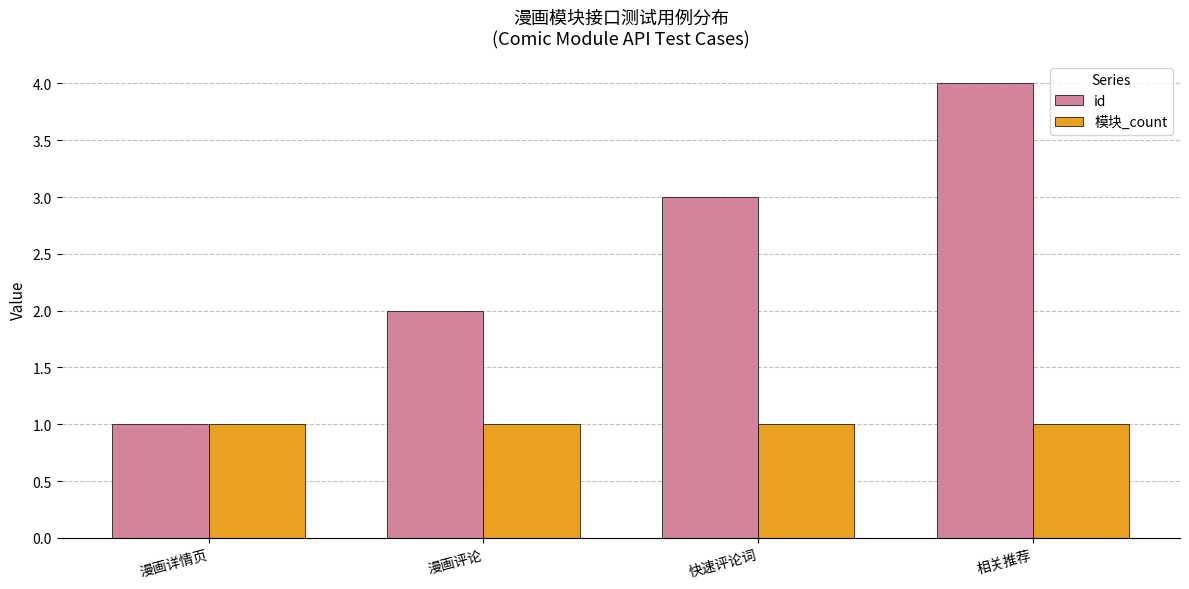

List the labels in order of id value, smallest first.

漫画详情页, 漫画评论, 快速评论词, 相关推荐